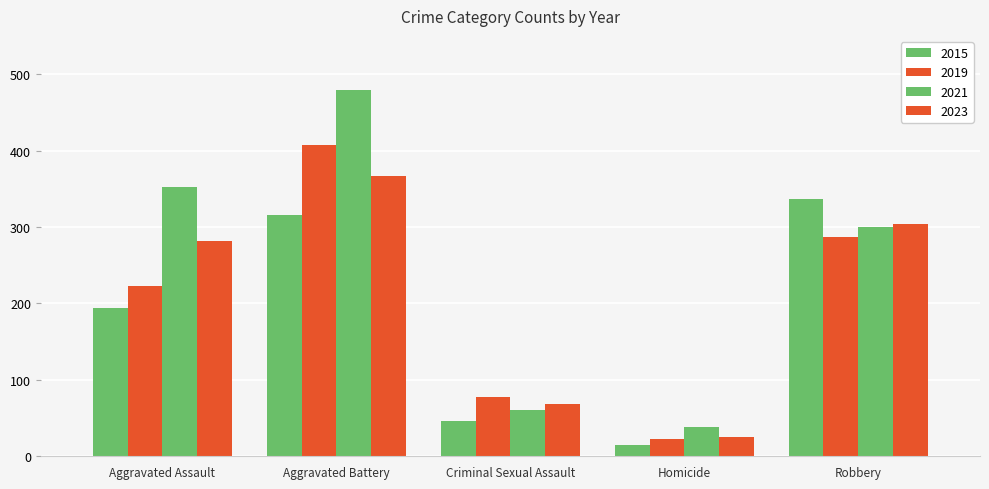

How many data points does each series have?

5